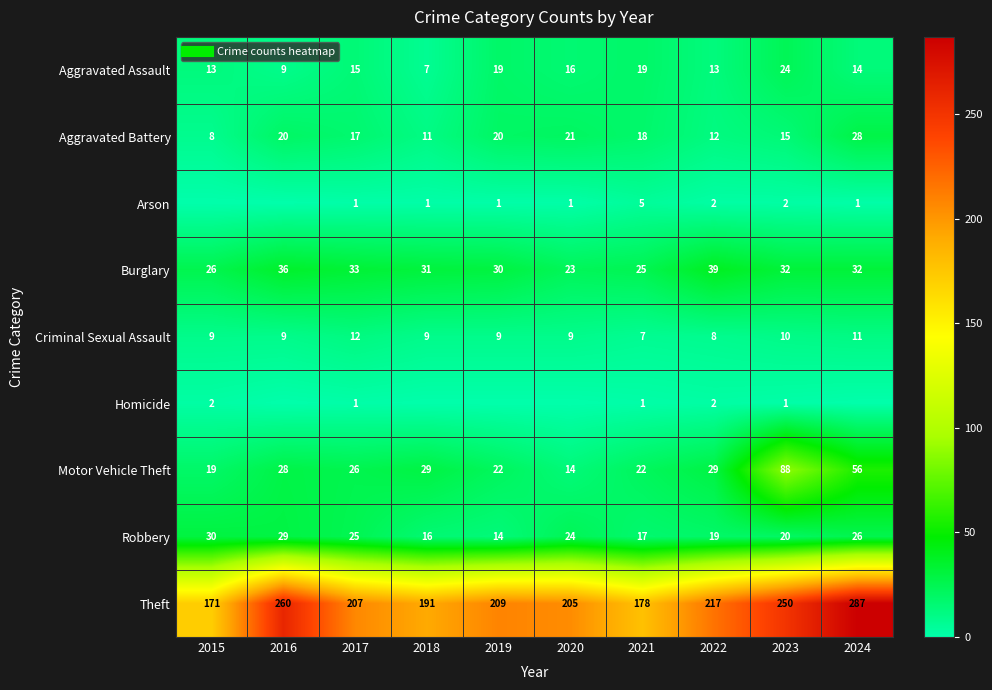

Which series changed the most between 2016 and 2017?

Theft